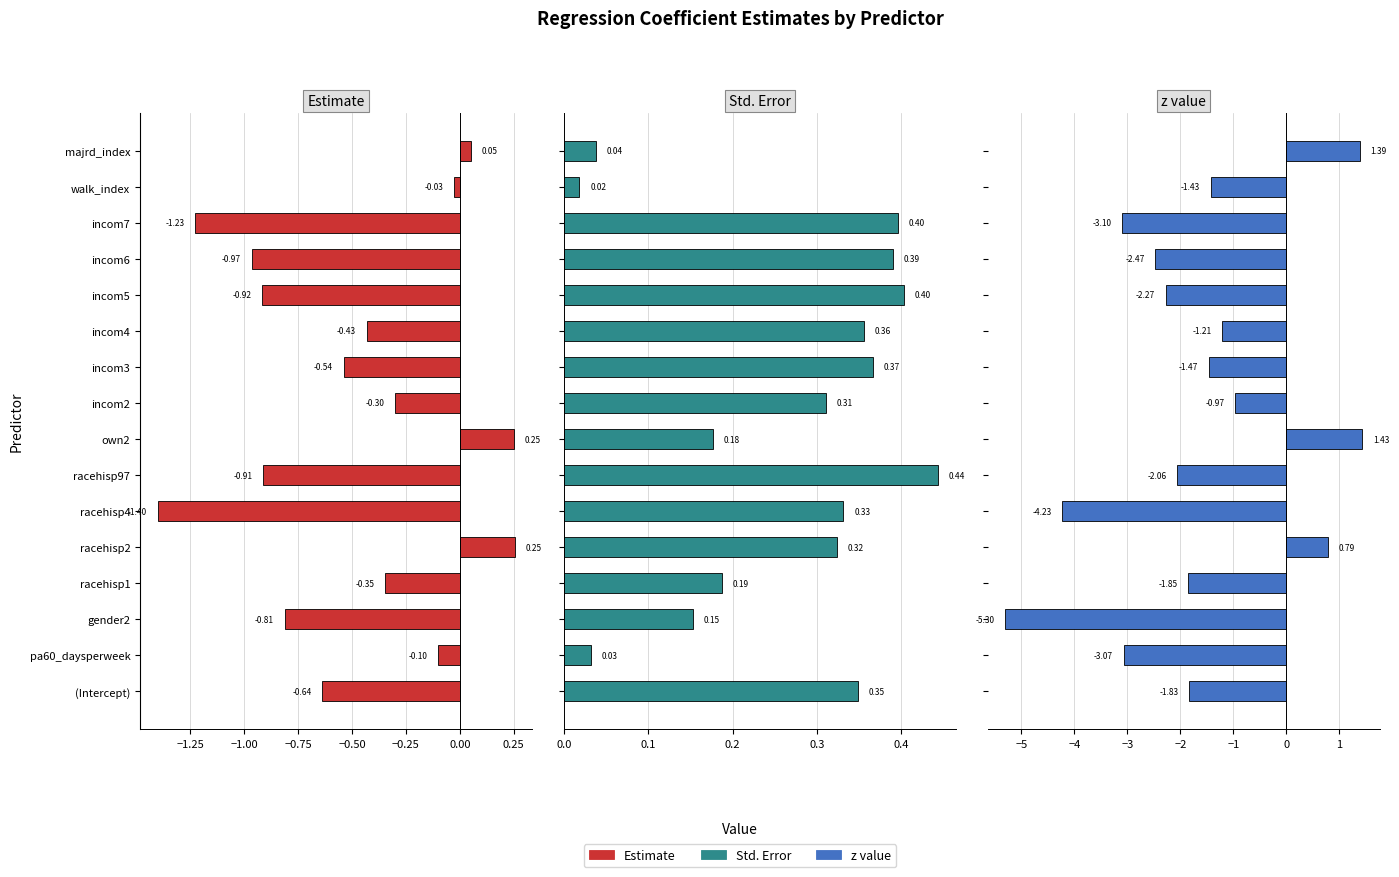

What is the lowest value of the Estimate series?

-1.4